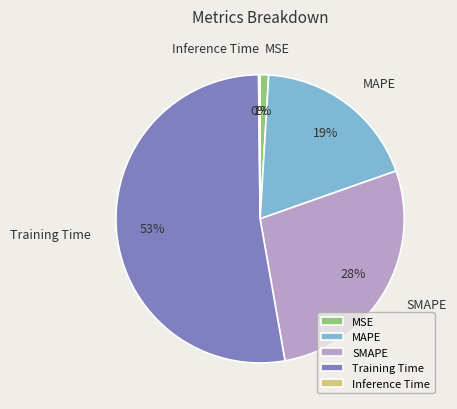

Which has a higher value, MAPE or Training Time?

Training Time